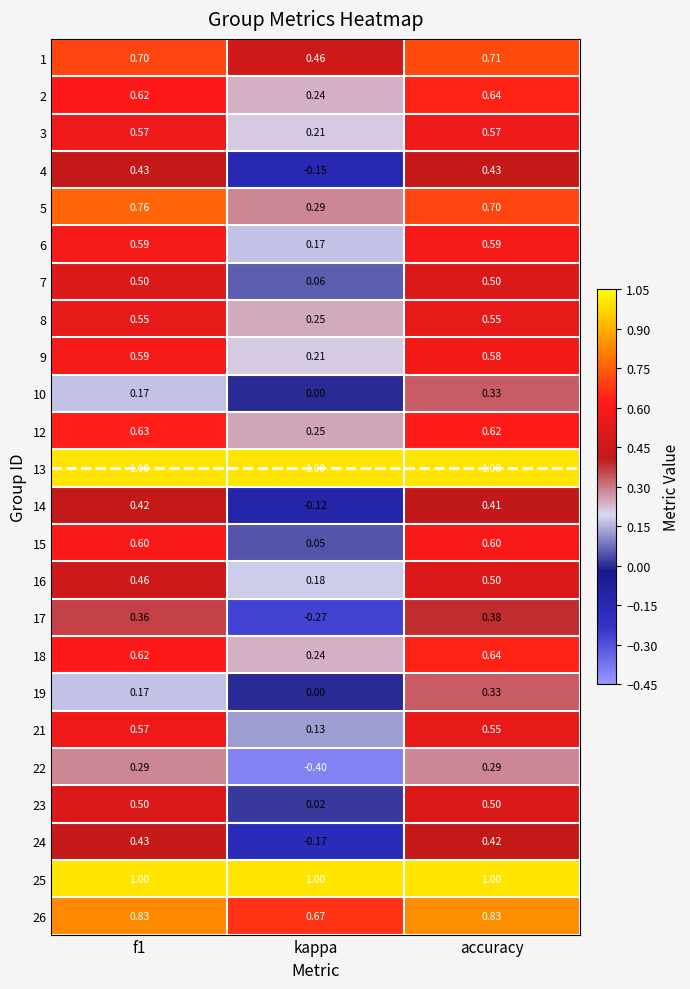

Is the value of 24 at accuracy greater than the value of 22 at f1?

Yes